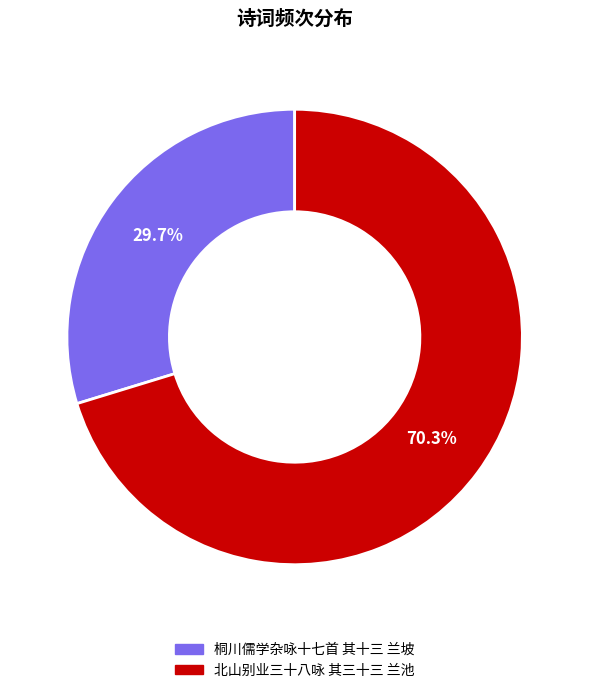

How many segments does this pie chart have?

2